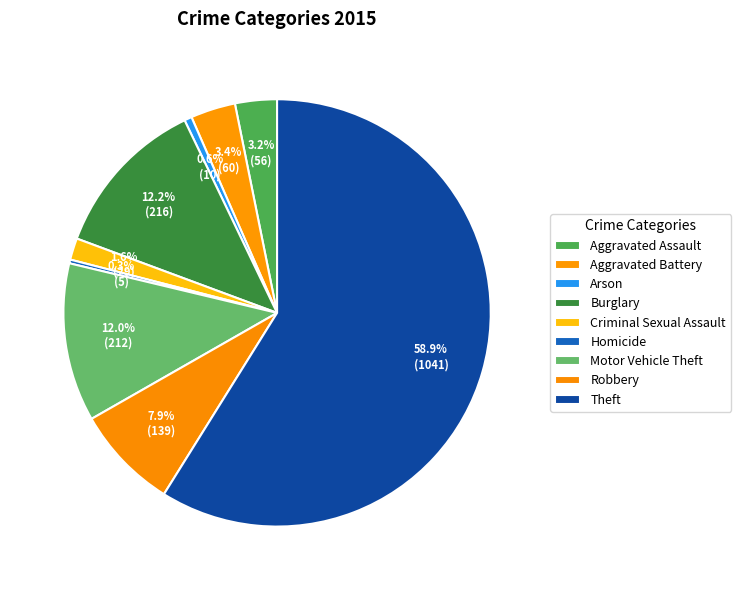

Count the number of slices in the pie.

9